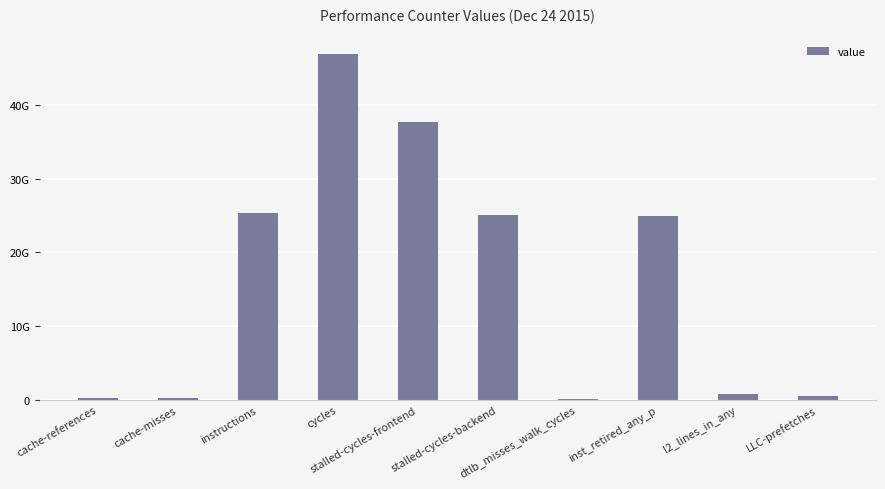

What is the value of the 5th bar from the left?

37680818323